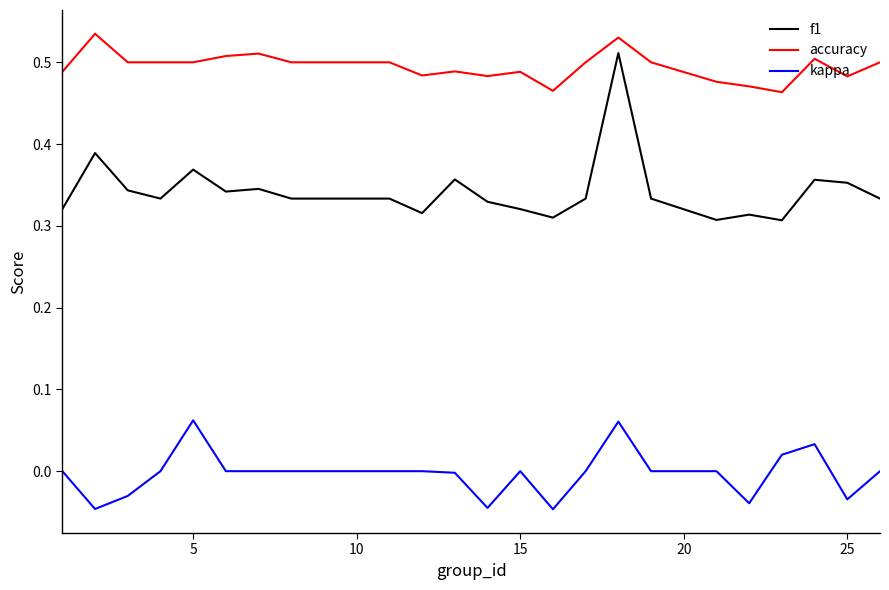

Which series has the largest range (max minus min)?

f1